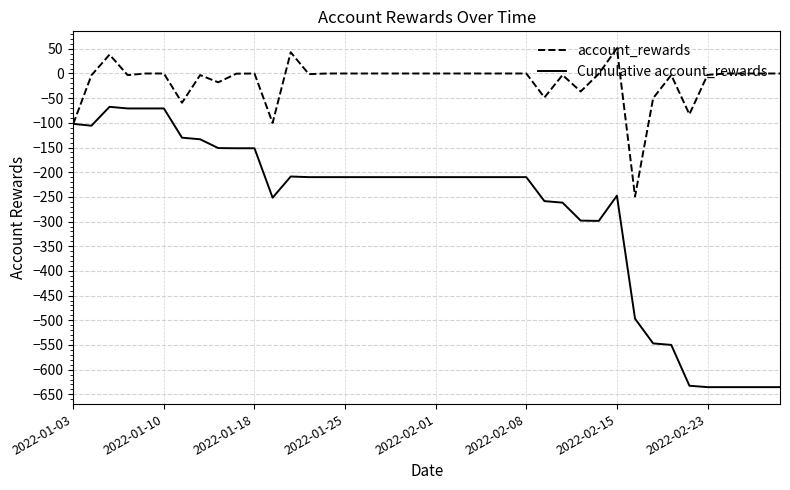

Count the number of data series in this chart.

2